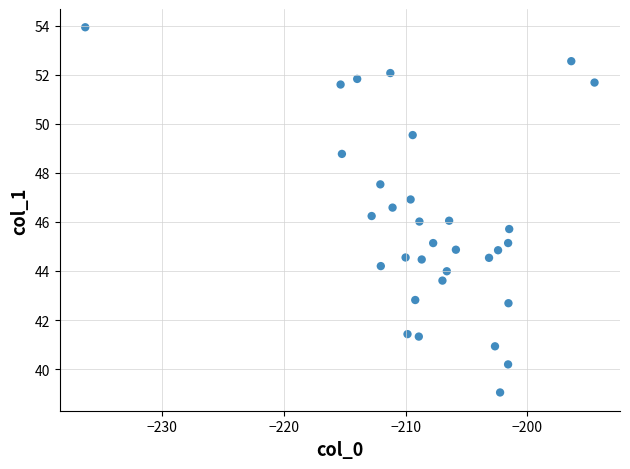

What is the range of Y values (max minus min)?

14.9